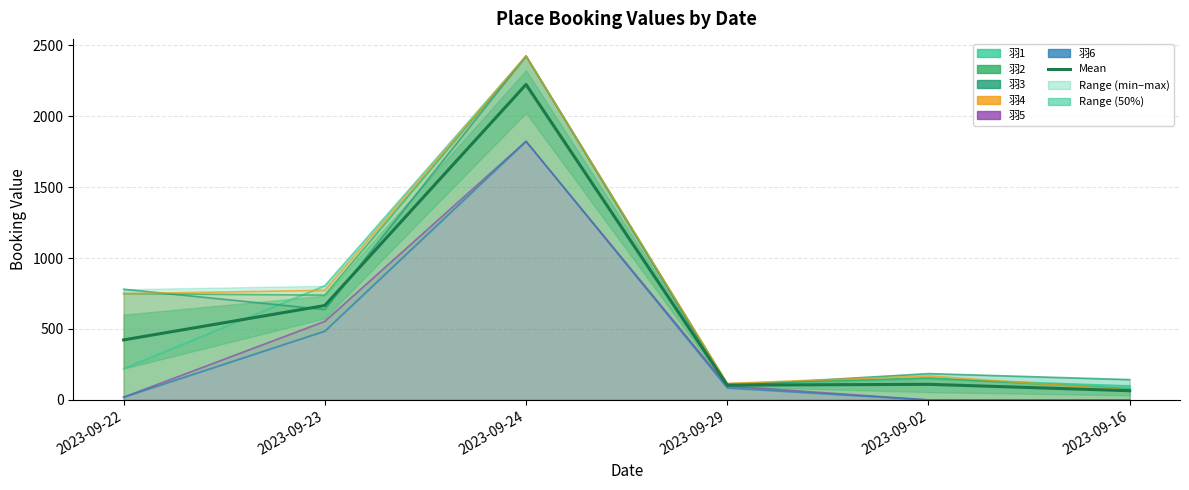

Reading right to left, extract all data points from this chart.

羽1: 96.6	150.2	111.4	2423.5	804.4	219.9
羽2: 78.7	155.1	113.7	2423.5	738.6	749.2
羽3: 143.1	185.6	100.2	2423.5	637.2	780.2
羽4: 69.6	169.0	116.0	2423.5	772.5	749.2
羽5: 0.0	0.0	98.0	1822.8	553.9	19.4
羽6: 0.0	0.0	84.5	1822.8	484.9	19.4